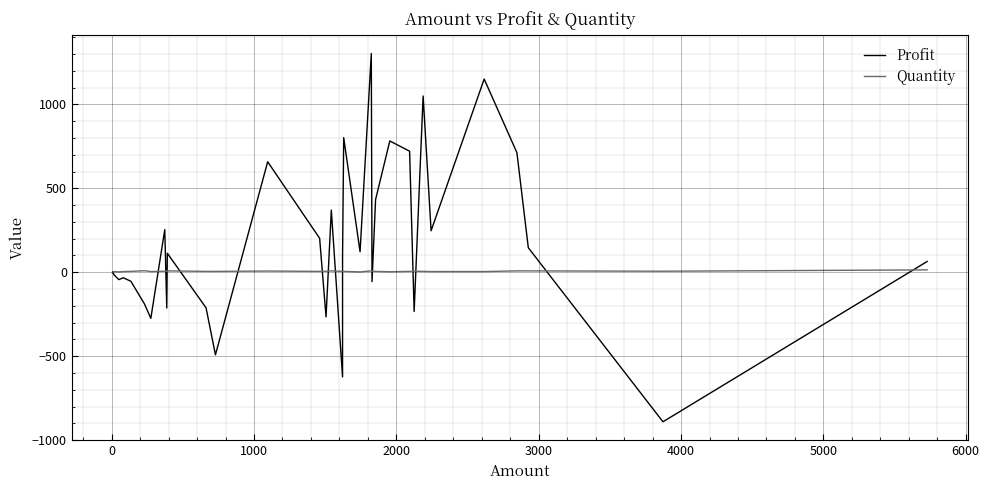

True or false: Quantity has more than 2 interior local peaks.

True